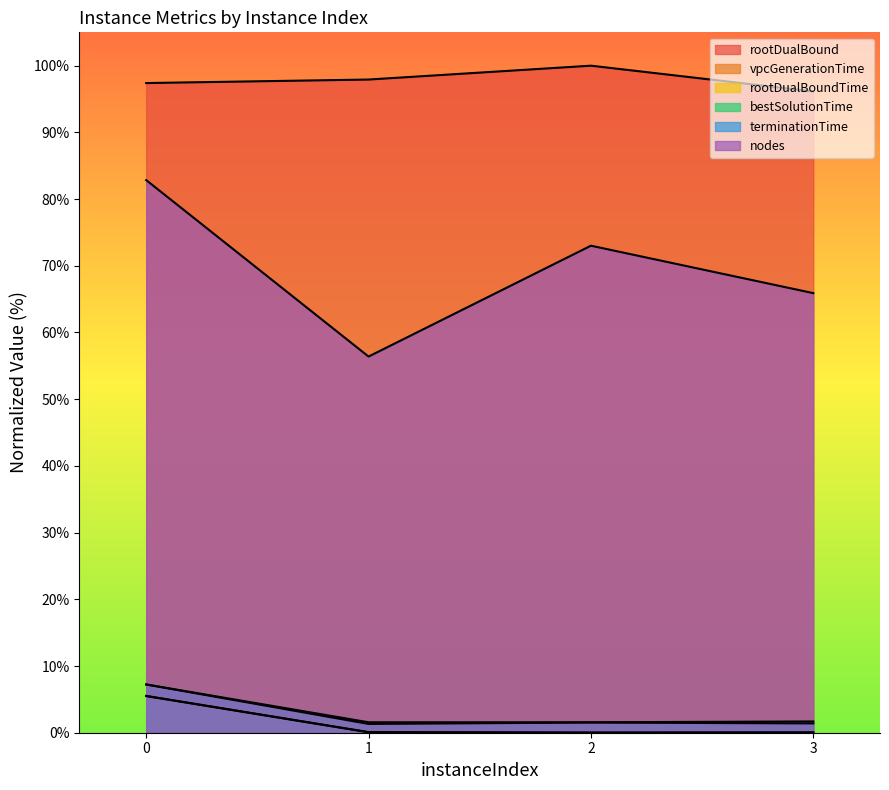

Reading left to right, extract all data points from this chart.

rootDualBound: 97.4	97.9	100.0	96.1
vpcGenerationTime: 5.5	0.1	0.0	0.0
rootDualBoundTime: 5.5	0.1	0.0	0.1
bestSolutionTime: 7.2	1.3	1.5	1.4
terminationTime: 7.2	1.6	1.6	1.7
nodes: 82.8	56.4	73.0	65.9